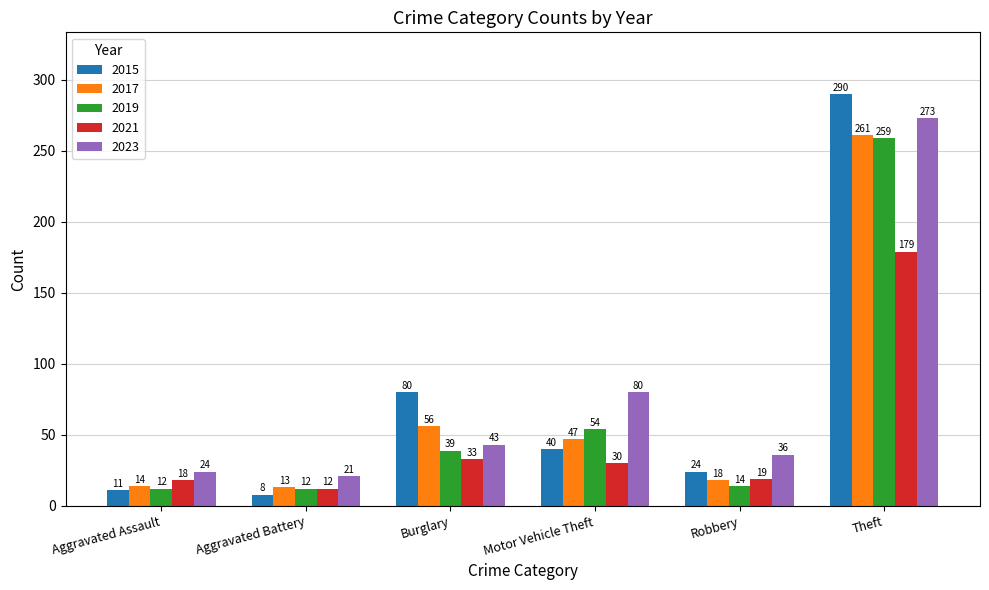

What is the maximum value for 2017?

261